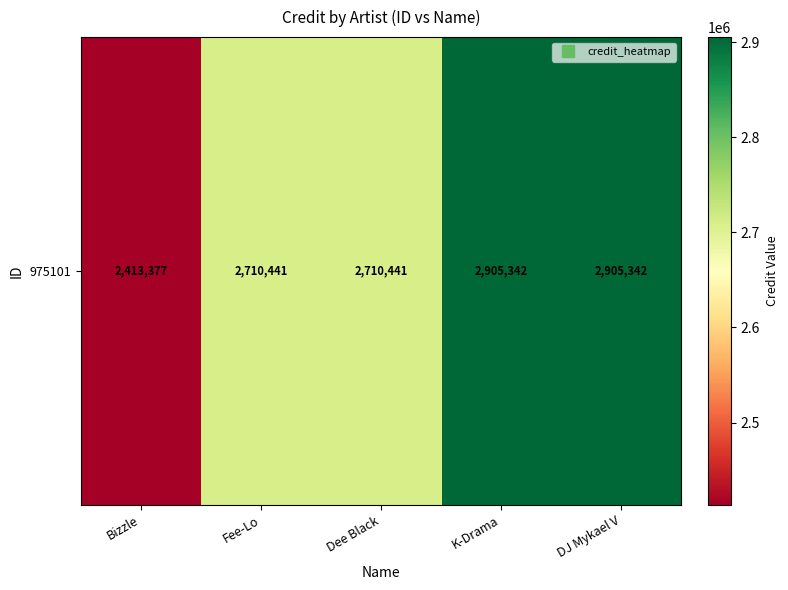

Which category has the highest value across all series?

K-Drama